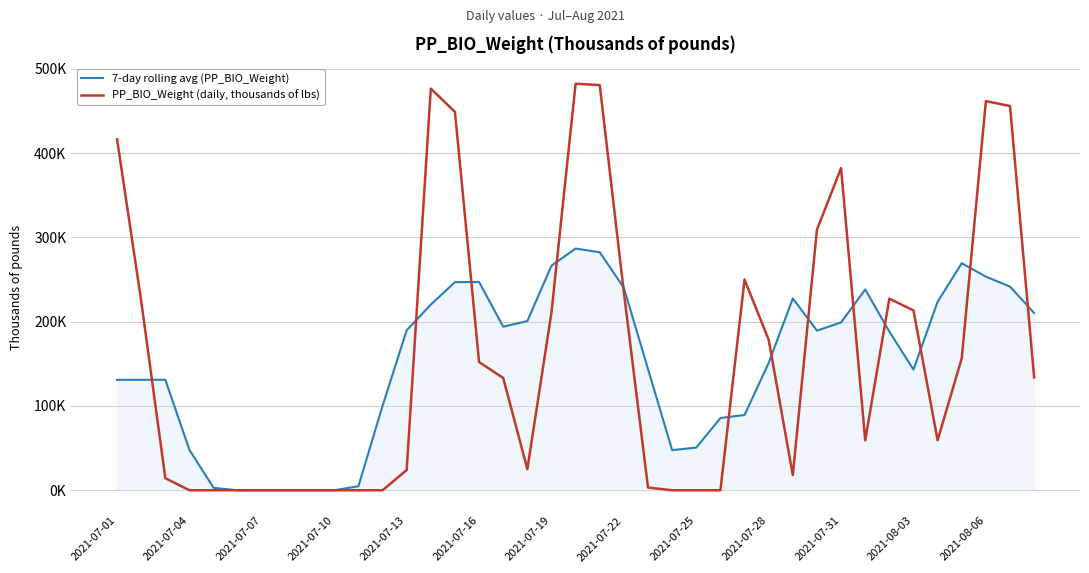

Reading left to right, transcribe all the data shown in this chart.

7-day rolling avg (PP_BIO_Weight): 131.0	131.0	131.0	47.8	2.9	0.0	0.0	0.0	0.0	0.0	4.8	100.1	189.9	220.3	246.9	247.1	194.0	200.7	266.4	286.8	282.4	240.2	143.8	47.6	50.6	85.7	89.3	151.1	227.5	189.4	199.1	238.2	188.3	143.2	223.7	269.4	253.5	241.6	210.3
PP_BIO_Weight (daily, thousands of lbs): 416.5	224.5	14.3	0.0	0.0	0.0	0.0	0.0	0.0	0.0	0.0	0.0	24.0	476.5	448.9	152.1	133.2	25.0	210.9	482.3	480.7	234.8	3.2	0.0	0.0	0.0	250.0	178.6	17.9	309.0	382.2	59.2	227.3	213.3	59.4	156.6	461.7	455.9	133.8